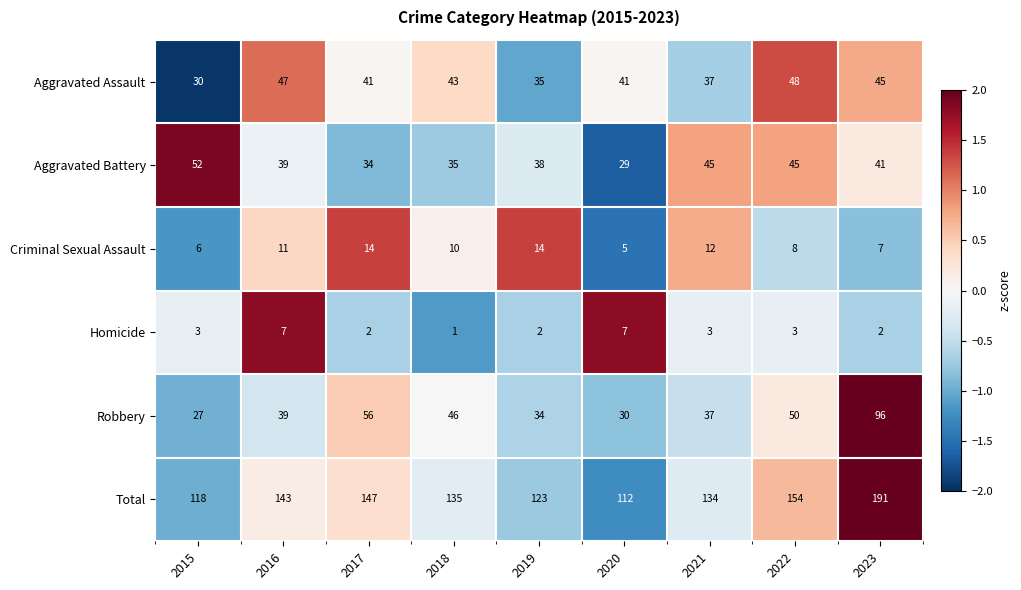

The Robbery series shows 27 at 2015. True or false?

True